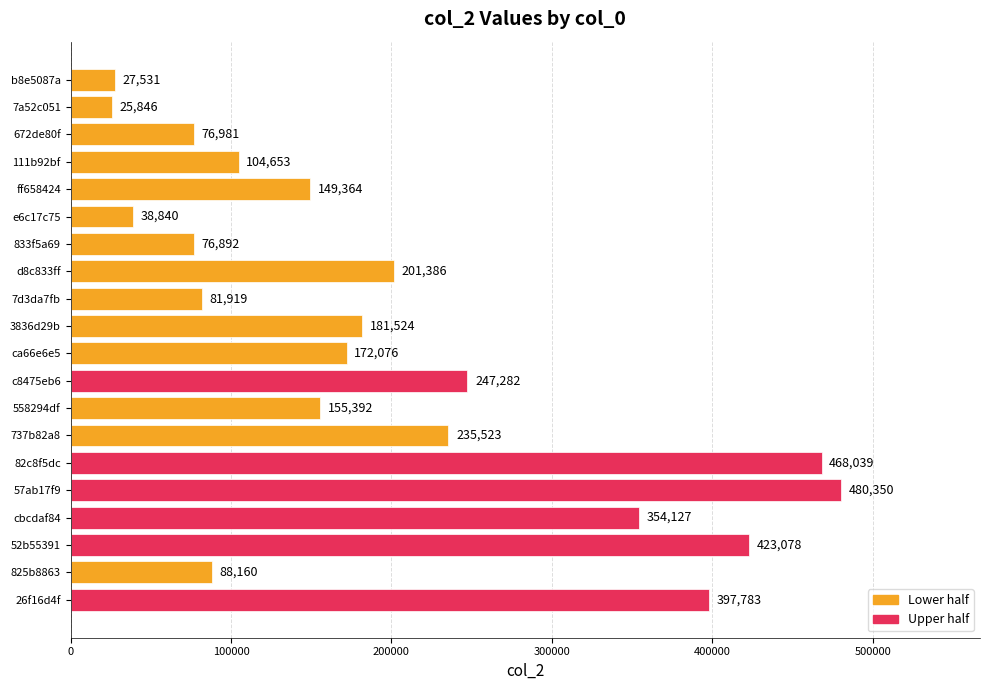

What position from the top is 672de80f?

3